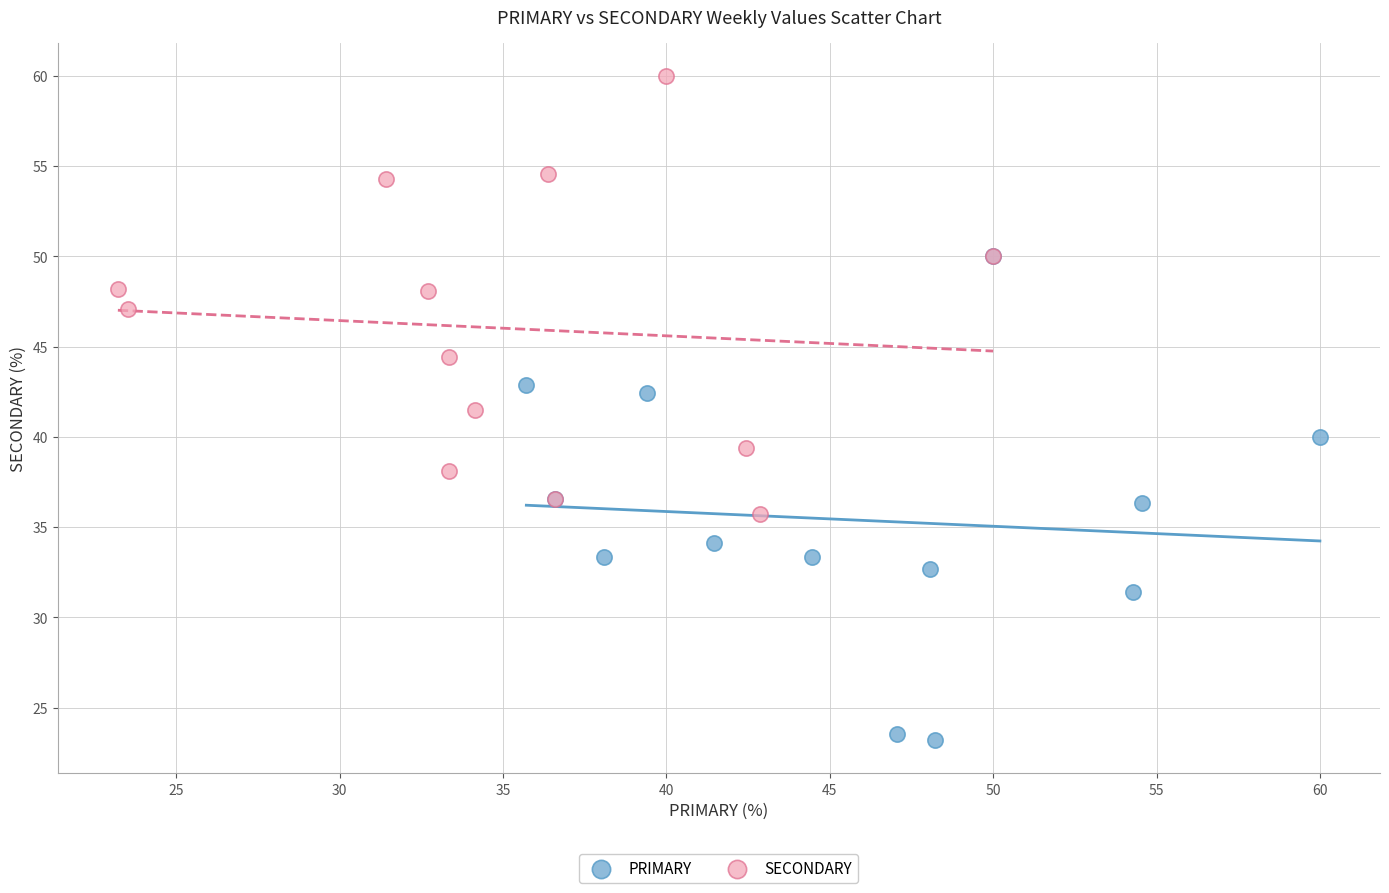

Which series reaches the maximum Y coordinate?

SECONDARY